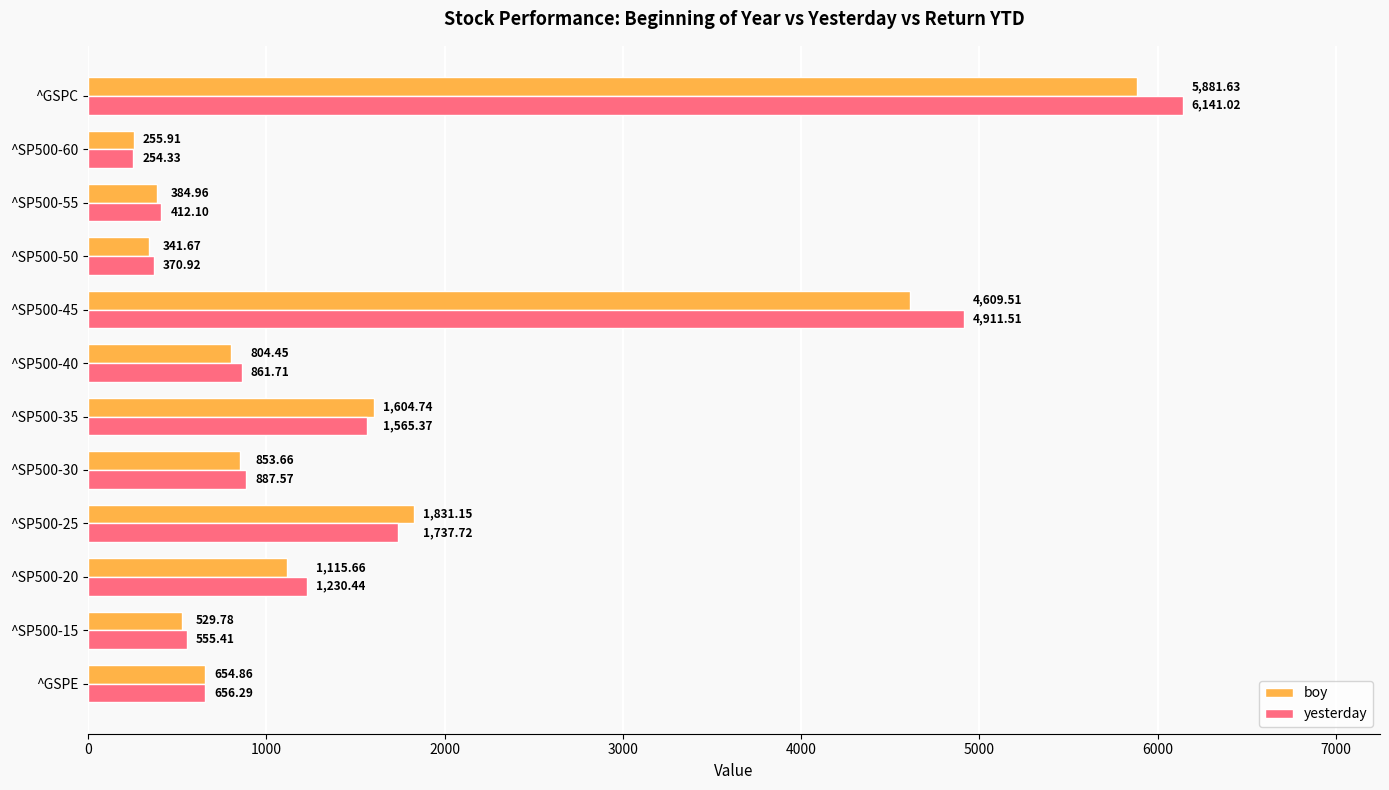

What is the sum of the yesterday values at ^SP500-30 and ^SP500-55?

1299.7